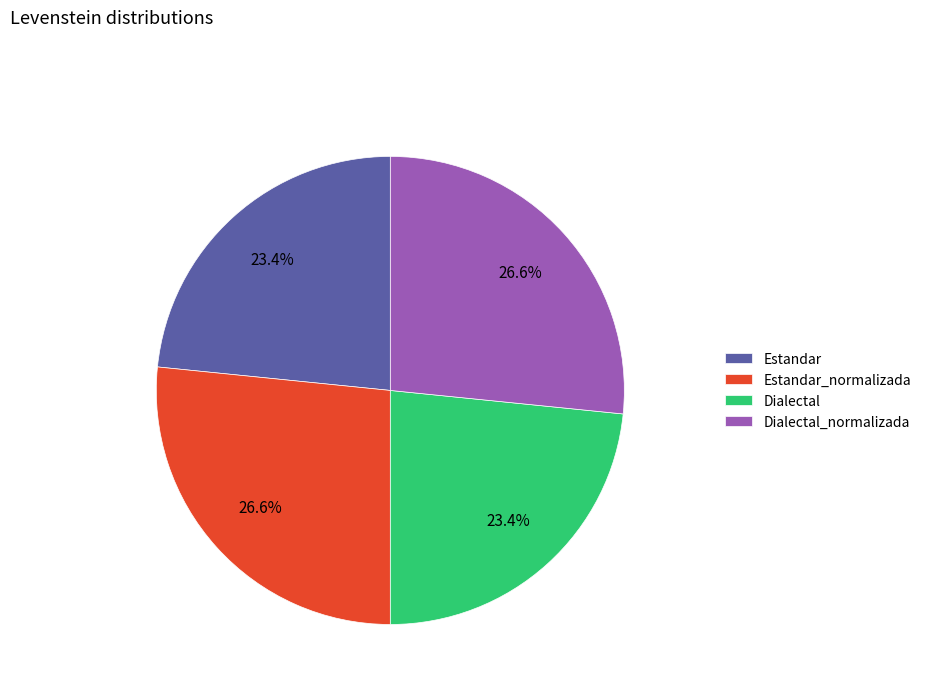

Combined, do Dialectal and Estandar account for over 50%?

No